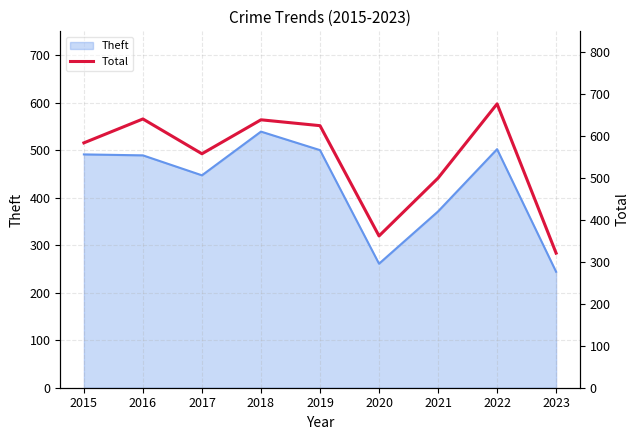

Where is Theft nearest to the value 391?

2021